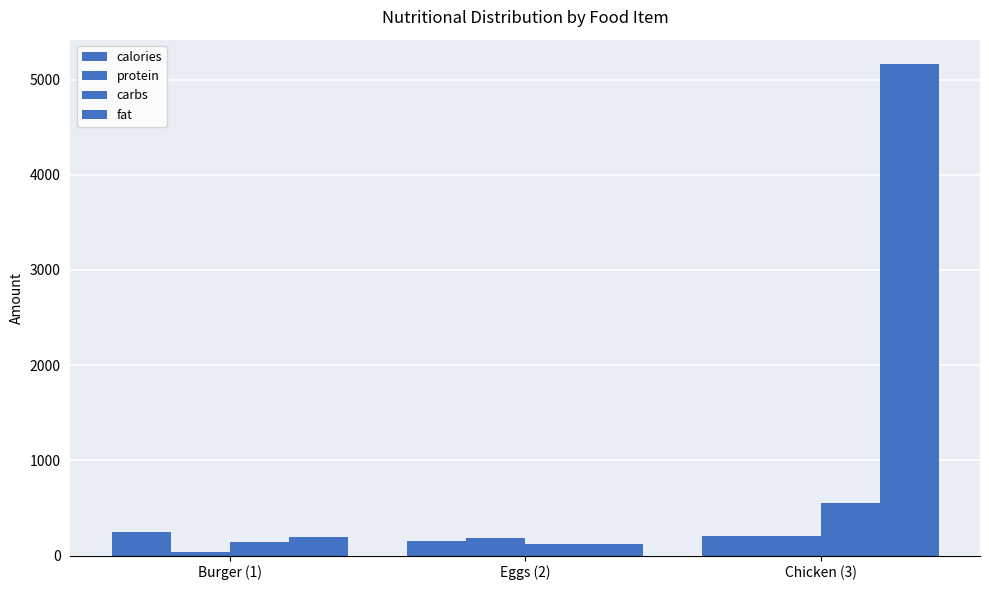

Which series changed the most between Eggs (2) and Chicken (3)?

fat